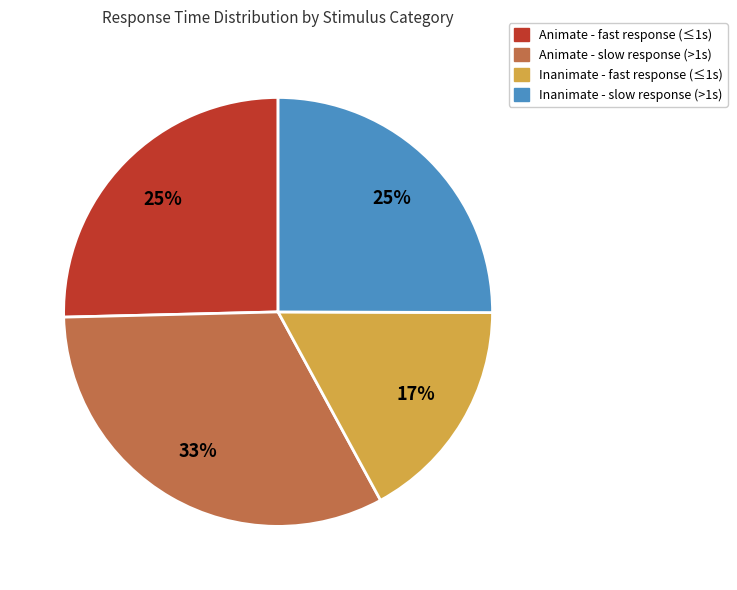

Is there any slice that represents more than half of the pie?

No